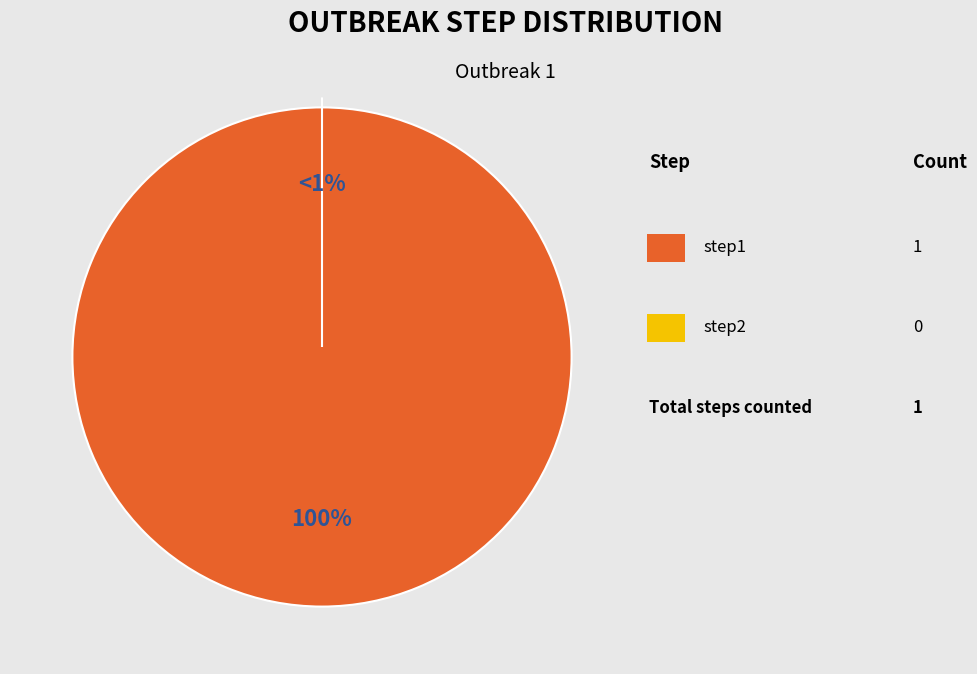

What is the change in value from step1 to step2?

-1